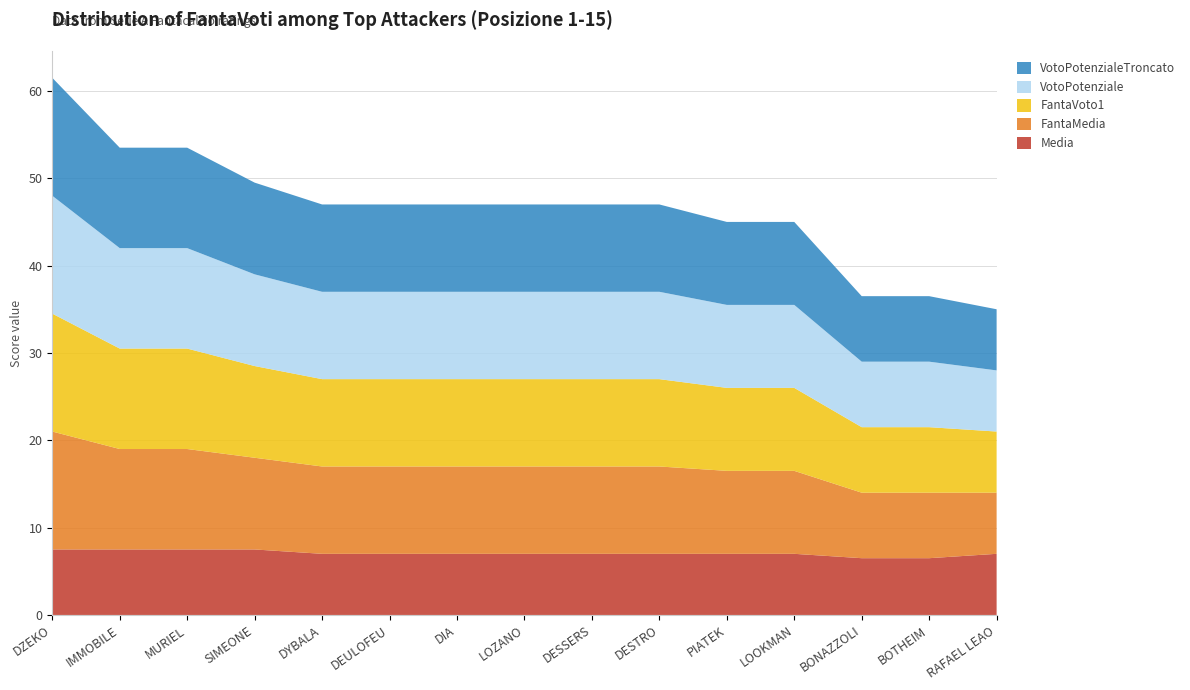

Reading left to right, what are all the values shown in this chart?

Media: DZEKO=7.5	IMMOBILE=7.5	MURIEL=7.5	SIMEONE=7.5	DYBALA=7.0	DEULOFEU=7.0	DIA=7.0	LOZANO=7.0	DESSERS=7.0	DESTRO=7.0	PIATEK=7.0	LOOKMAN=7.0	BONAZZOLI=6.5	BOTHEIM=6.5	RAFAEL LEAO=7.0
FantaMedia: DZEKO=13.5	IMMOBILE=11.5	MURIEL=11.5	SIMEONE=10.5	DYBALA=10.0	DEULOFEU=10.0	DIA=10.0	LOZANO=10.0	DESSERS=10.0	DESTRO=10.0	PIATEK=9.5	LOOKMAN=9.5	BONAZZOLI=7.5	BOTHEIM=7.5	RAFAEL LEAO=7.0
FantaVoto1: DZEKO=13.5	IMMOBILE=11.5	MURIEL=11.5	SIMEONE=10.5	DYBALA=10.0	DEULOFEU=10.0	DIA=10.0	LOZANO=10.0	DESSERS=10.0	DESTRO=10.0	PIATEK=9.5	LOOKMAN=9.5	BONAZZOLI=7.5	BOTHEIM=7.5	RAFAEL LEAO=7.0
VotoPotenziale: DZEKO=13.5	IMMOBILE=11.5	MURIEL=11.5	SIMEONE=10.5	DYBALA=10.0	DEULOFEU=10.0	DIA=10.0	LOZANO=10.0	DESSERS=10.0	DESTRO=10.0	PIATEK=9.5	LOOKMAN=9.5	BONAZZOLI=7.5	BOTHEIM=7.5	RAFAEL LEAO=7.0
VotoPotenzialeTroncato: DZEKO=13.5	IMMOBILE=11.5	MURIEL=11.5	SIMEONE=10.5	DYBALA=10.0	DEULOFEU=10.0	DIA=10.0	LOZANO=10.0	DESSERS=10.0	DESTRO=10.0	PIATEK=9.5	LOOKMAN=9.5	BONAZZOLI=7.5	BOTHEIM=7.5	RAFAEL LEAO=7.0